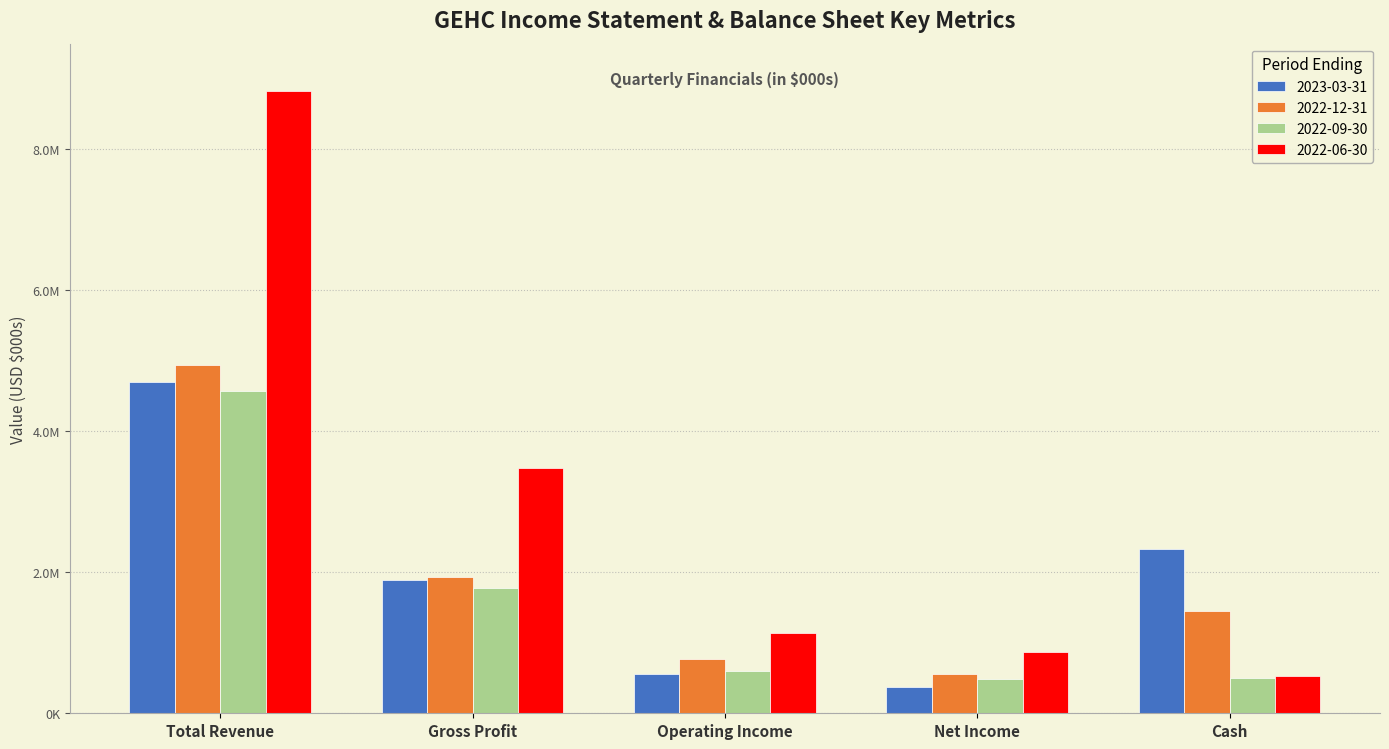

What is the label of the 1st bar from the right?

Cash